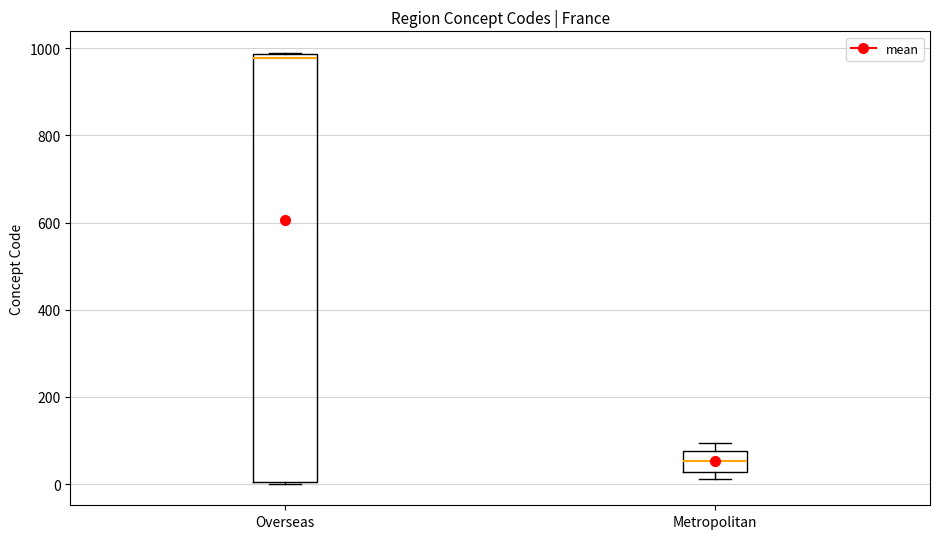

Where is the upper edge of the box for Overseas on the y-axis? The values are not printed on the chart, so give them approximately, as read against the axis.

980